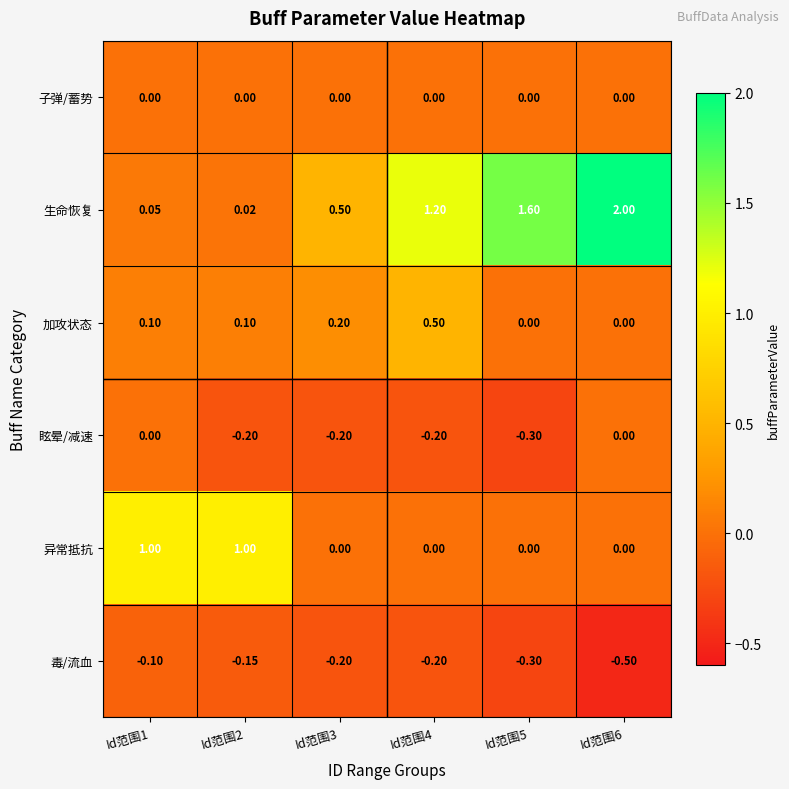

Which series changed the most between Id范围4 and Id范围5?

加攻状态